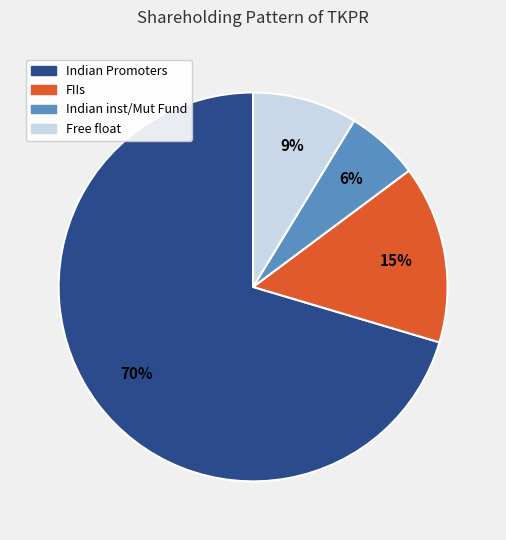

To the nearest percent, what is the difference between the largest and smallest slice percentages?

64%